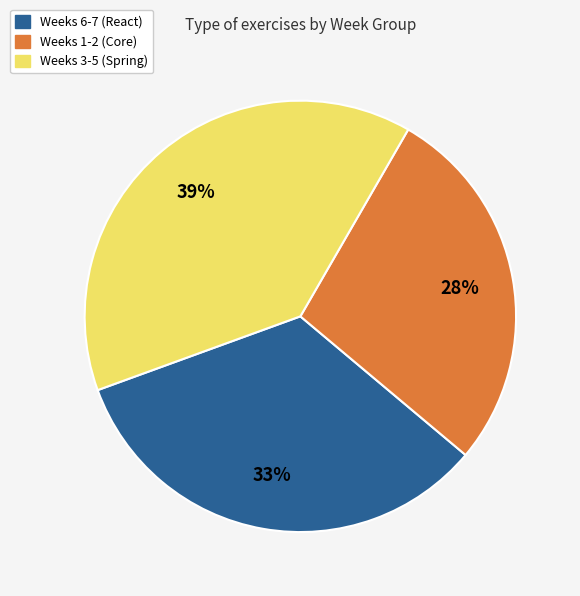

Is there any slice that represents more than half of the pie?

No